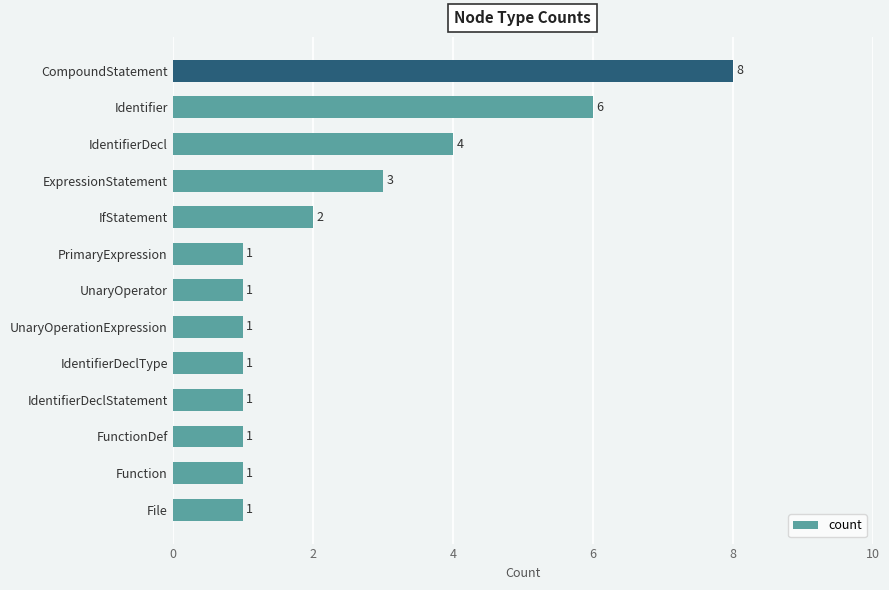

Is it true that the value at IdentifierDeclStatement is 1?

True